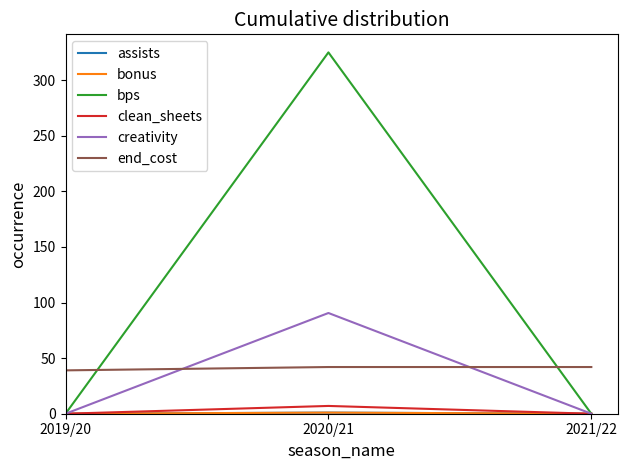

List the series in order of their peak value, highest first.

bps, creativity, end_cost, clean_sheets, assists, bonus